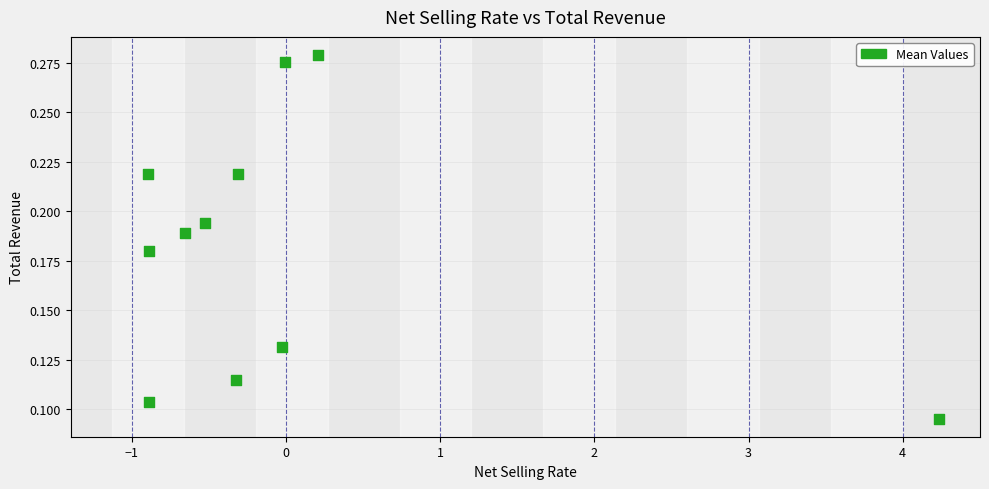

What is the range of X values (max minus min)?

5.1